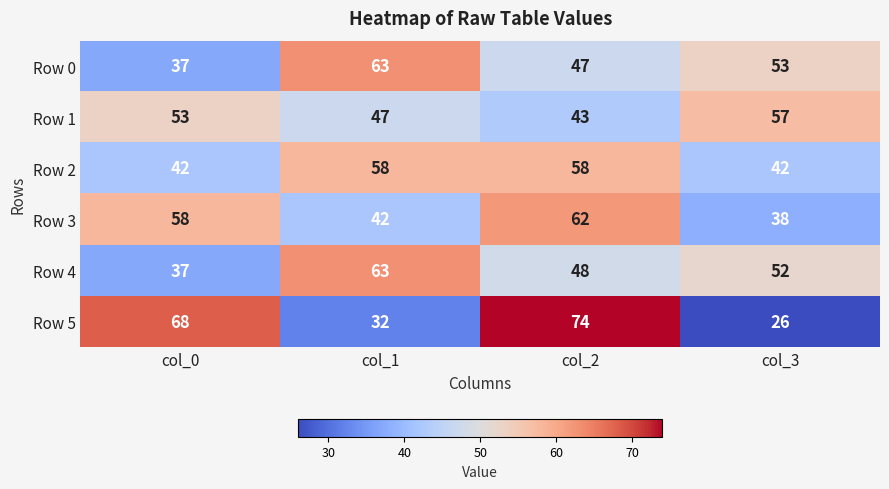

Where is Row 4 nearest to the value 50?

col_2